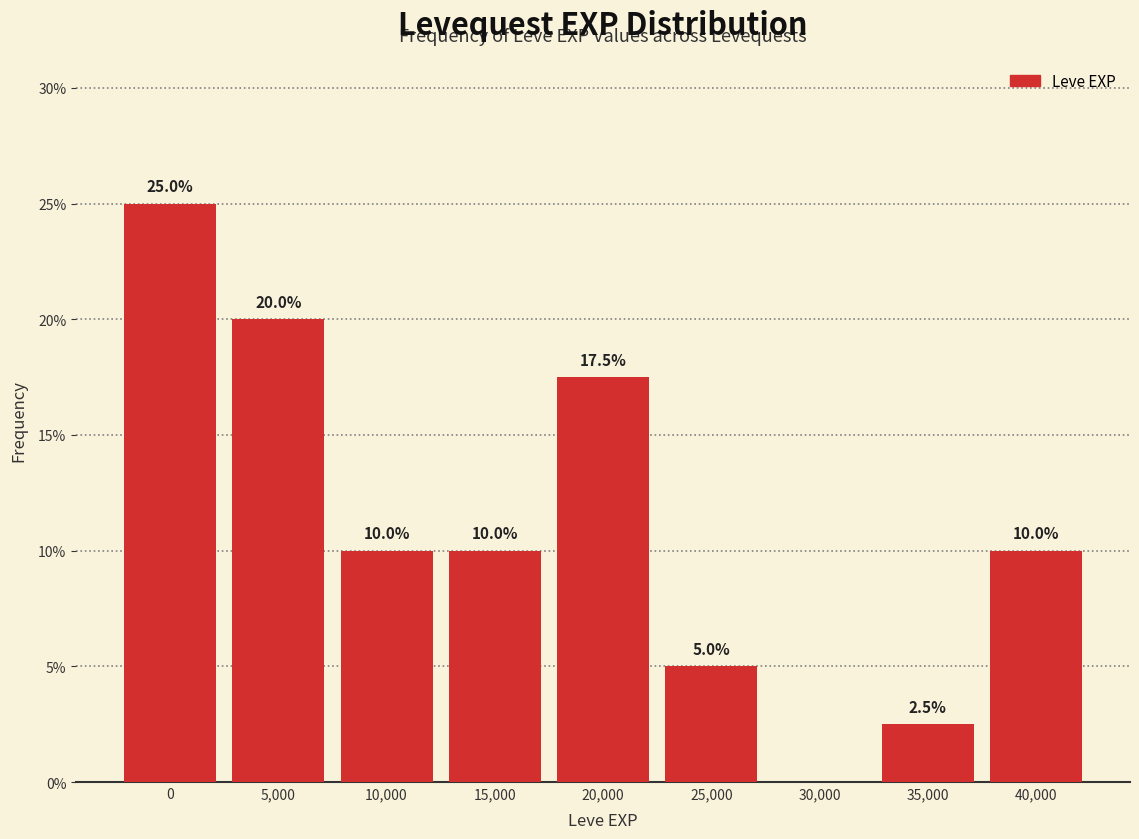

Reading left to right, list all the values displayed in this chart.

0=25.0	5,000=20.0	10,000=10.0	15,000=10.0	20,000=17.5	25,000=5.0	30,000=0.0	35,000=2.5	40,000=10.0